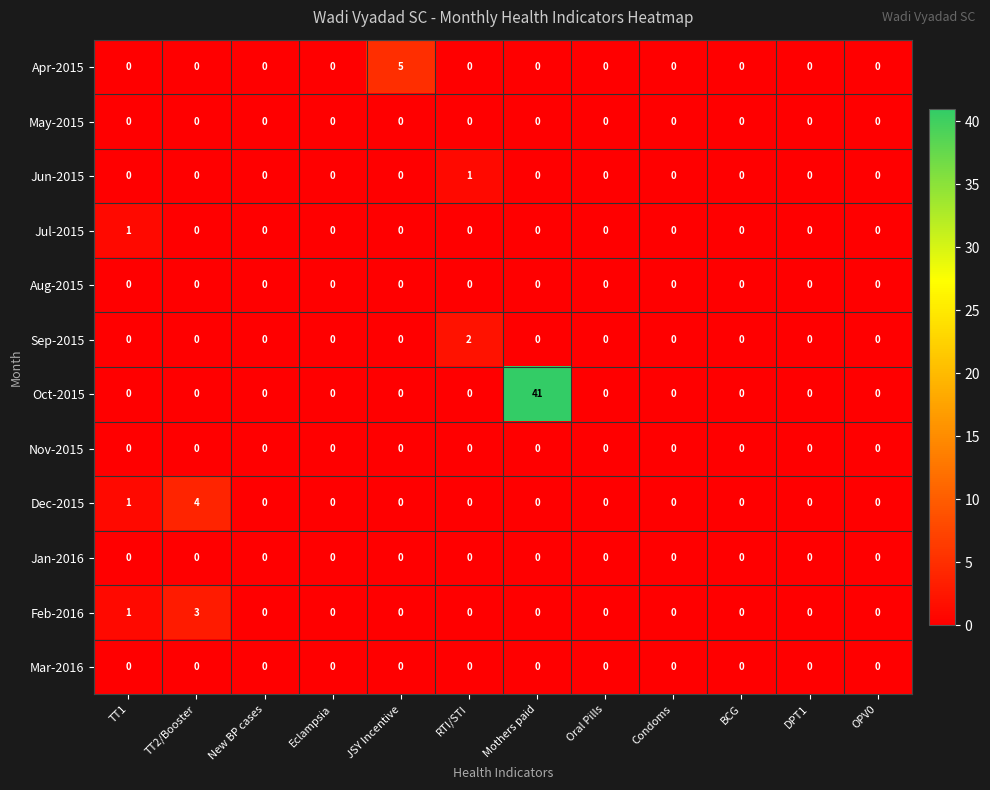

Is it true that Jan-2016 equals 0 at OPV0?

True